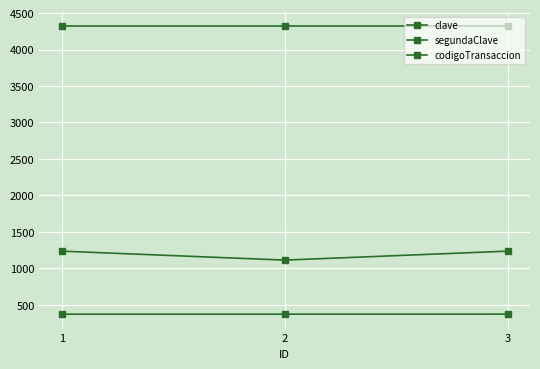

Which label corresponds to the largest value in the chart?

1